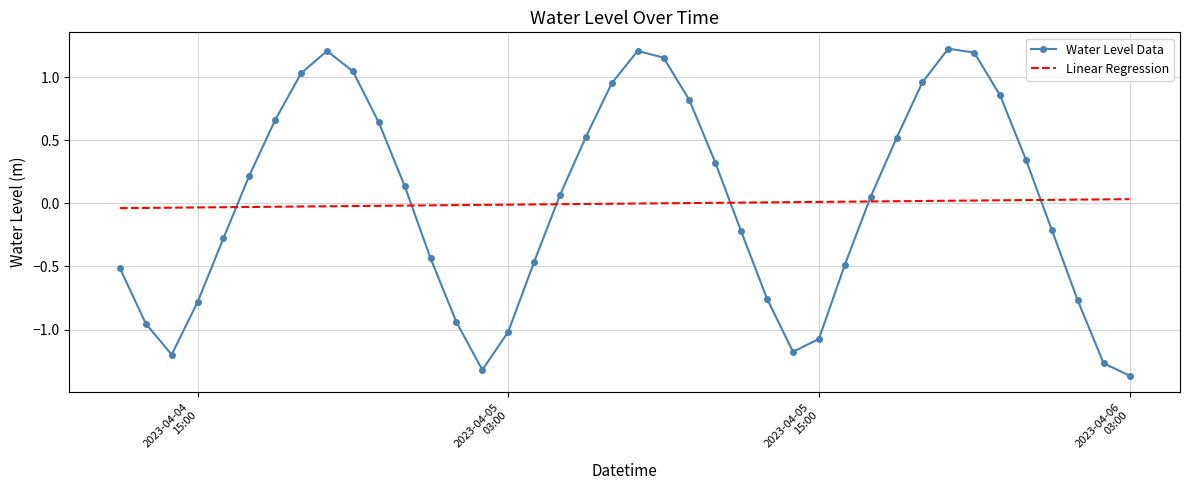

True or false: Water Level Data and Linear Regression intersect in this chart.

True